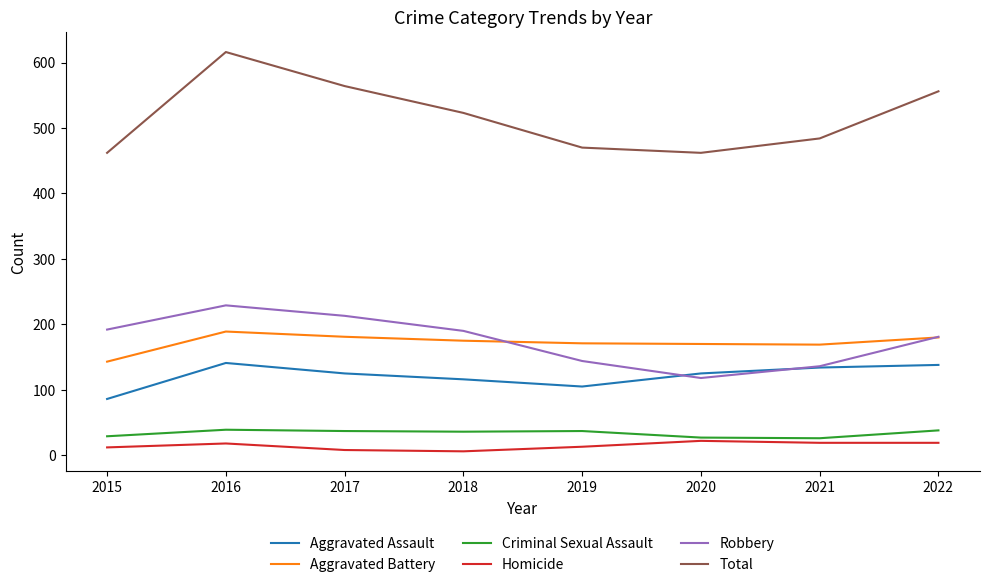

What is the difference between the maximum and minimum values in the Aggravated Assault series?

55